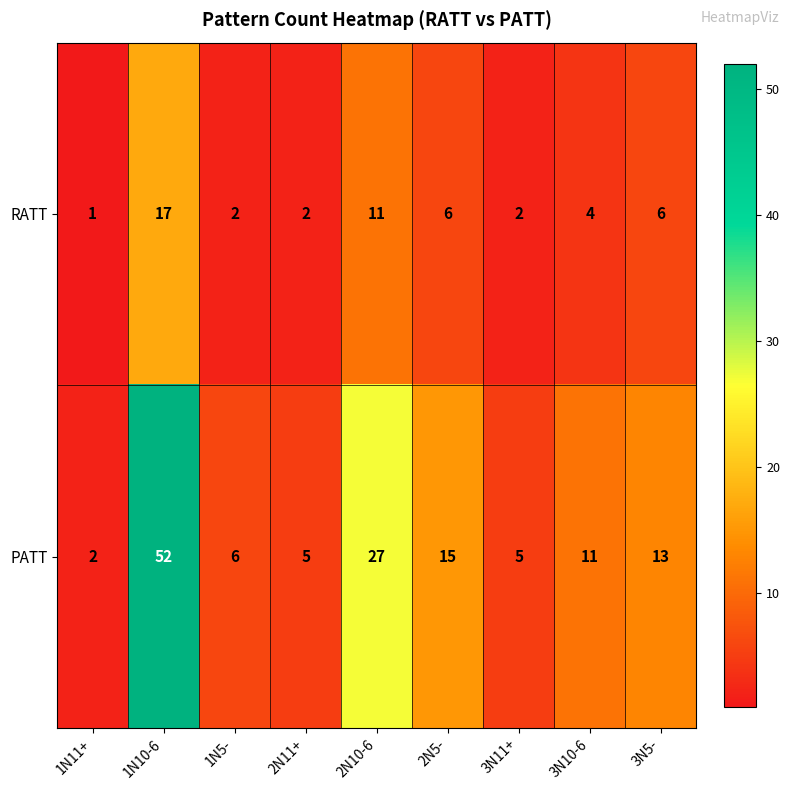

Which series has the largest range (max minus min)?

PATT